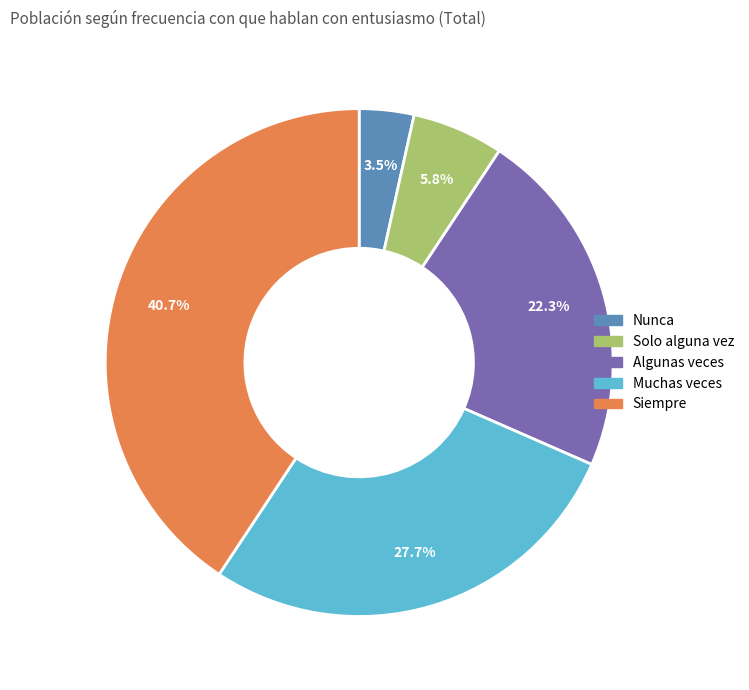

To the nearest percent, what is the difference between the largest and smallest slice percentages?

37%